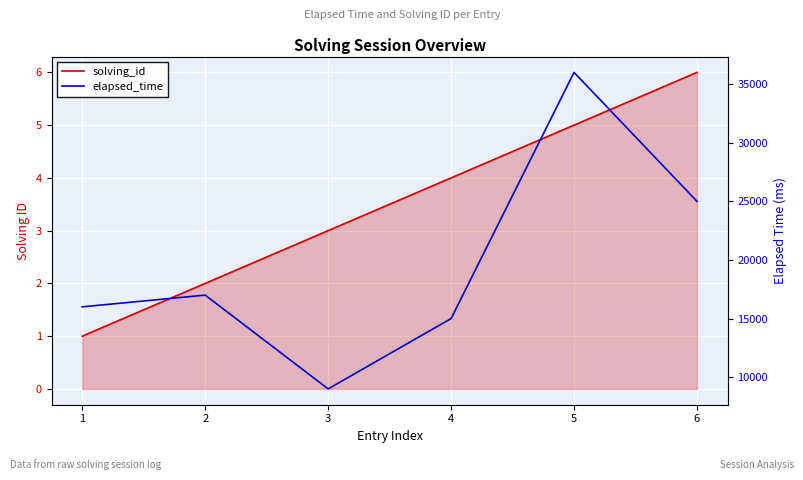

True or false: solving_id and elapsed_time cross at least once.

False